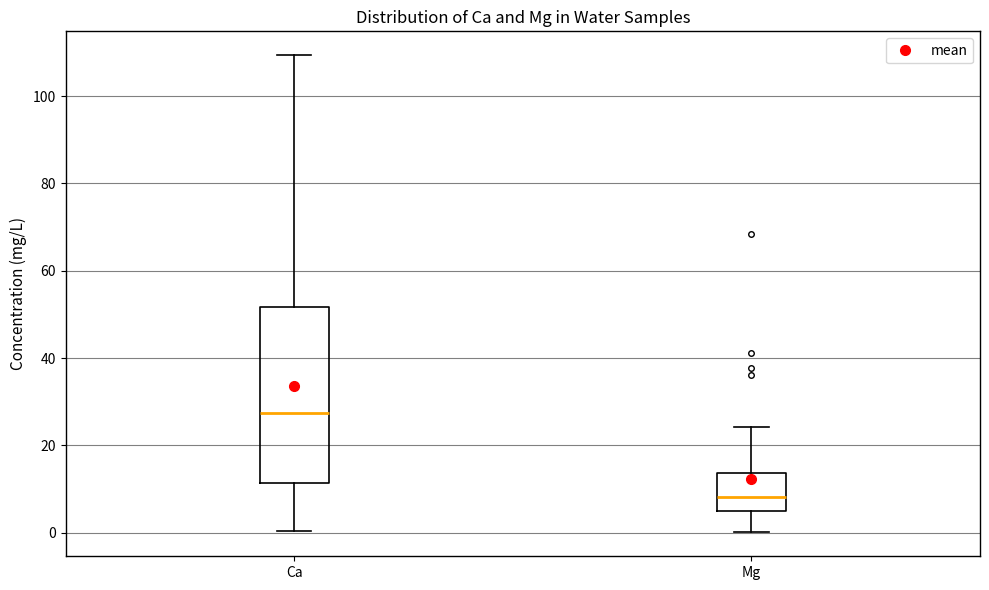

Which box's median line is the highest?

Ca